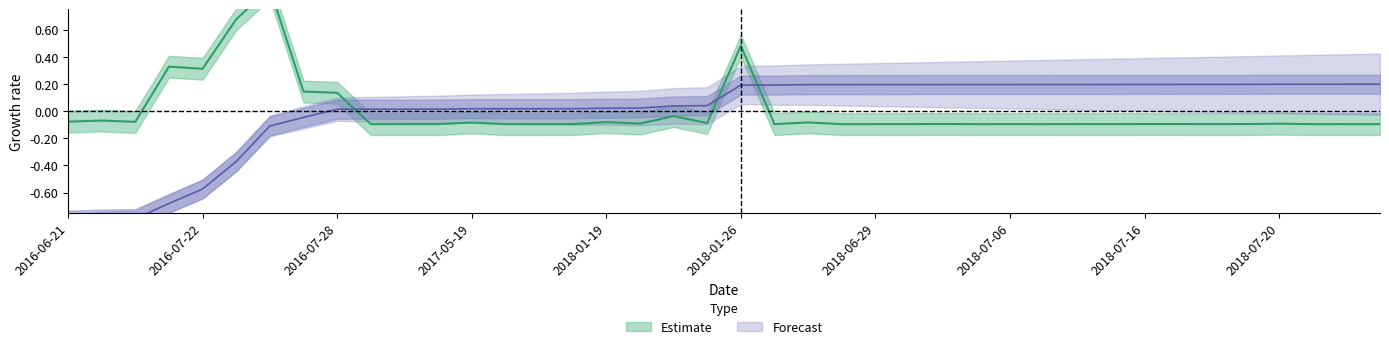

What is the spread (max minus min) of values at 2018-07-03?

0.3